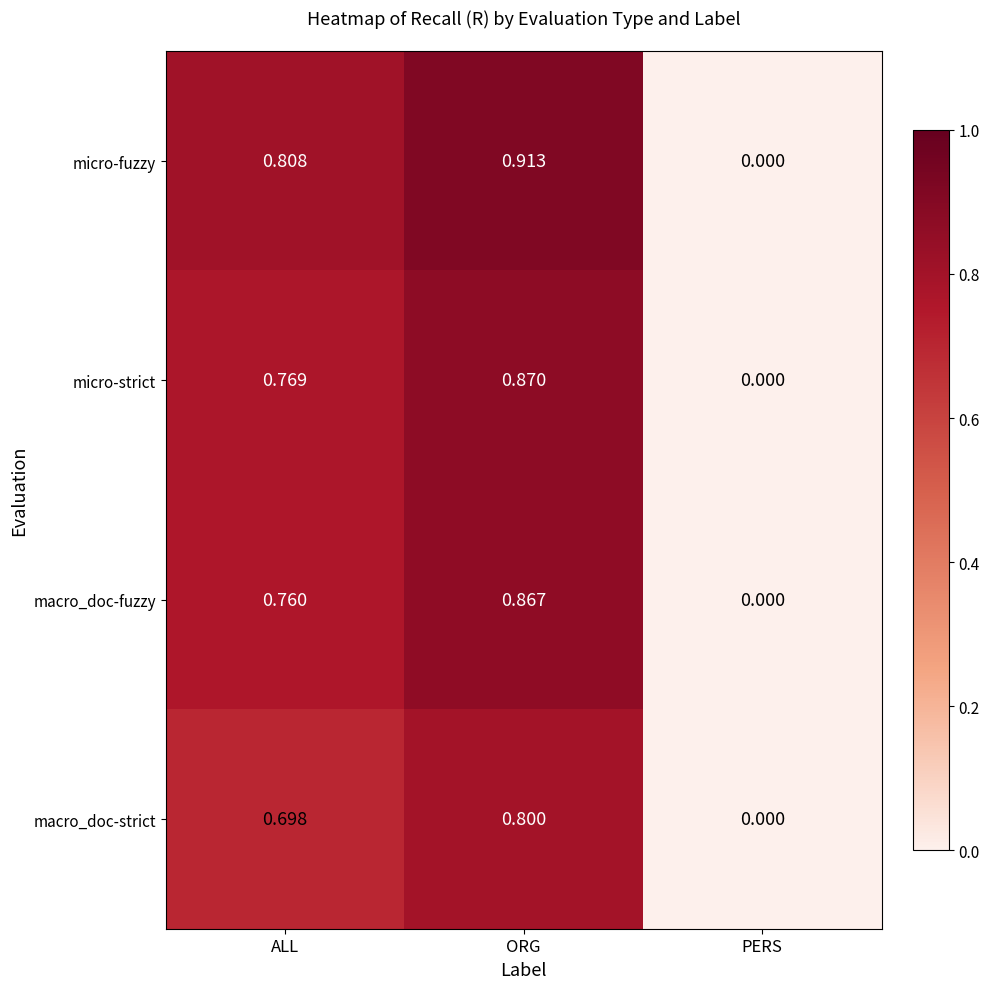

How many positive values does the macro_doc-strict series have?

2